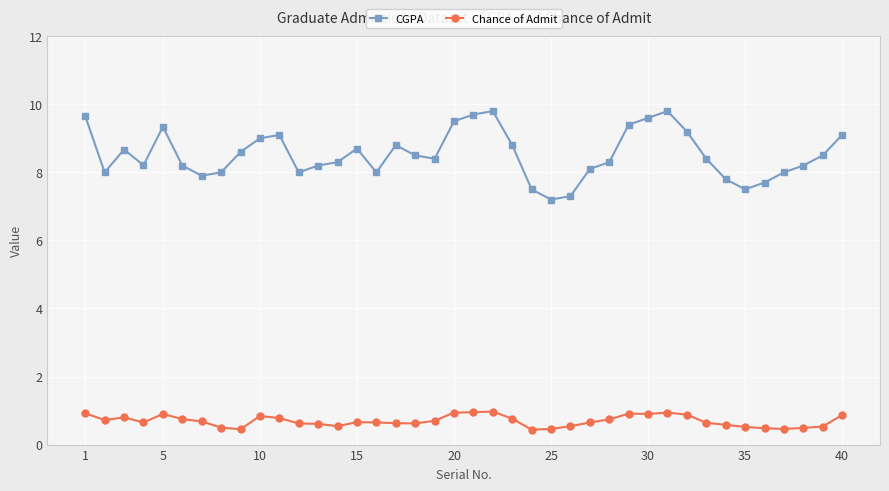

Which series has the largest total across all categories?

CGPA